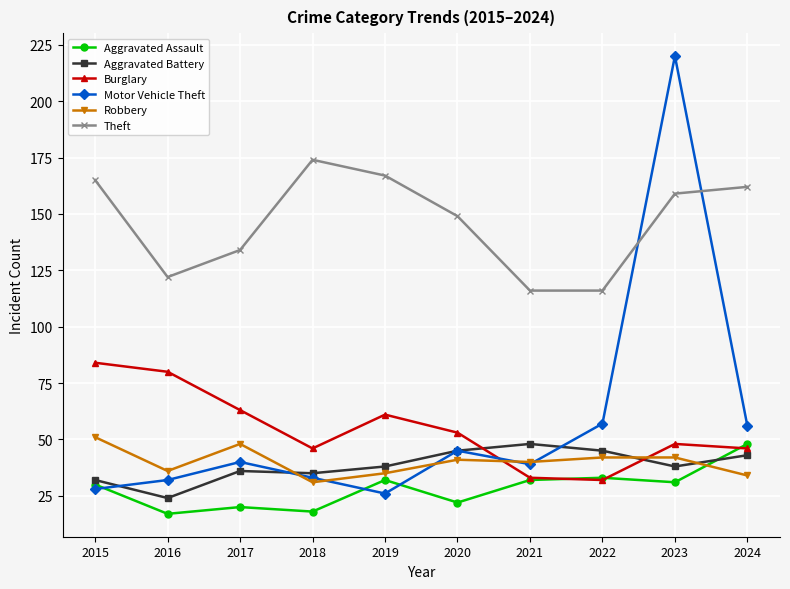

How many data points in Robbery are less than 41?

5